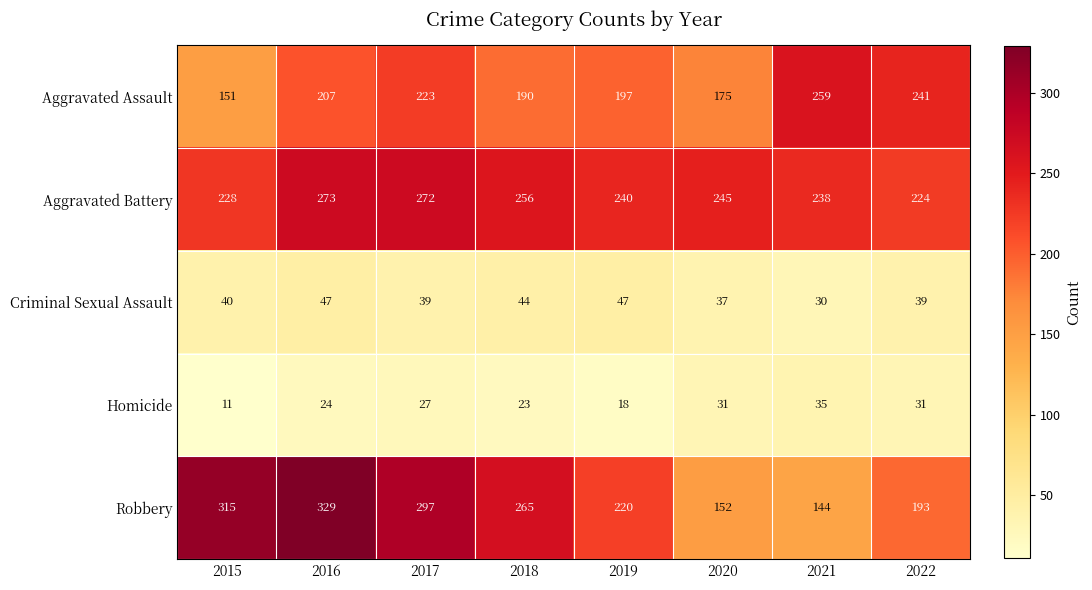

Which series has the widest spread of values?

Robbery